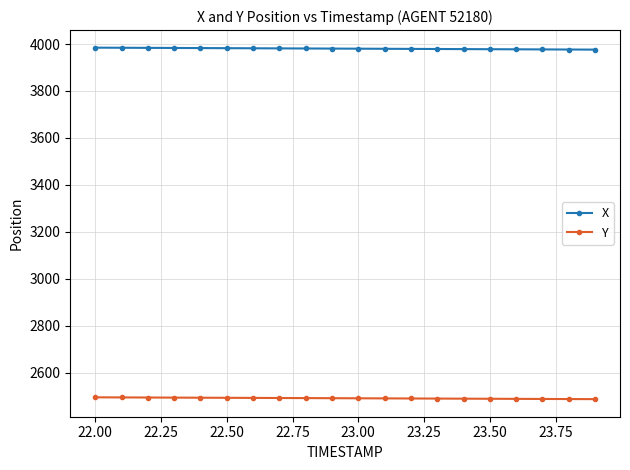

True or false: X and Y cross at least once.

False